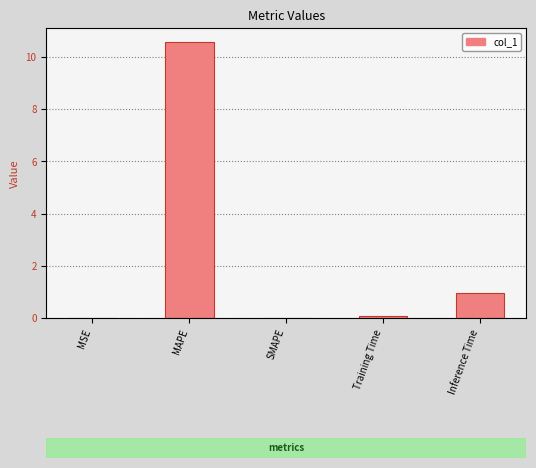

Reading left to right, list all the values displayed in this chart.

0.0	10.6	0.0	0.1	1.0